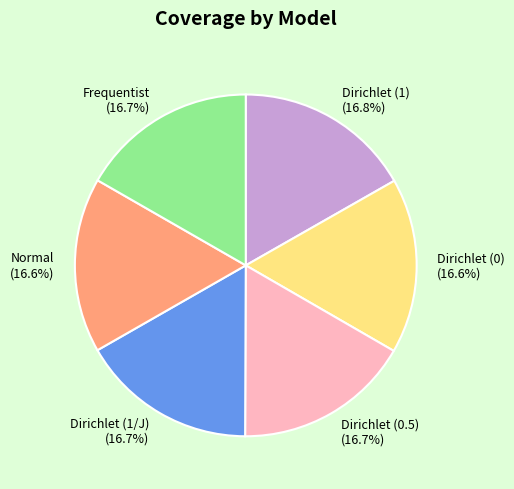

Is there a majority slice in this chart?

No